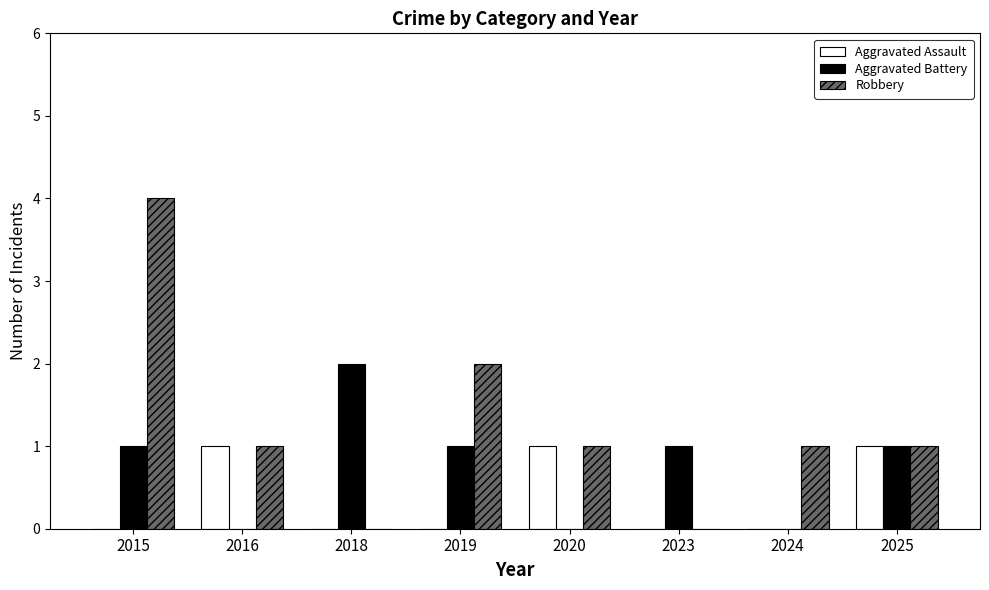

Count the Aggravated Battery values in the range 0 to 1.

7